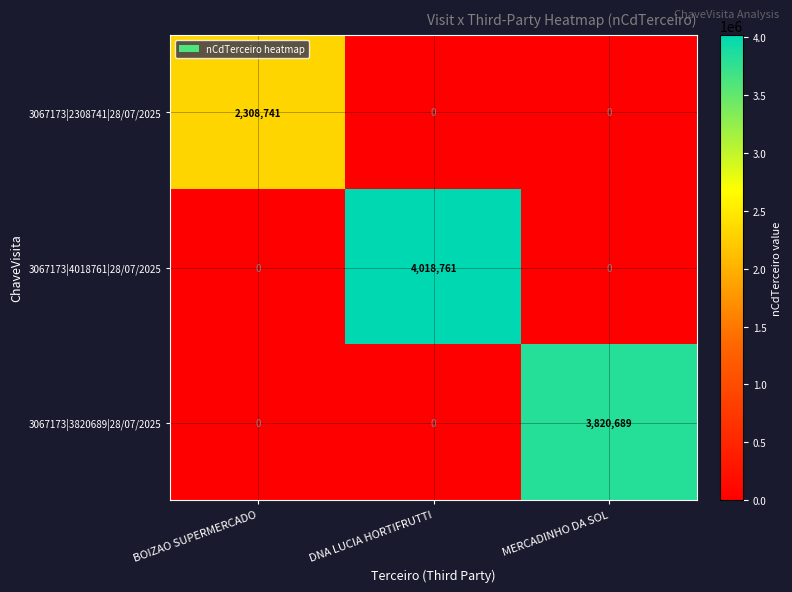

The value of 3067173|2308741|28/07/2025 at DNA LUCIA HORTIFRUTTI is 0. True or false?

True